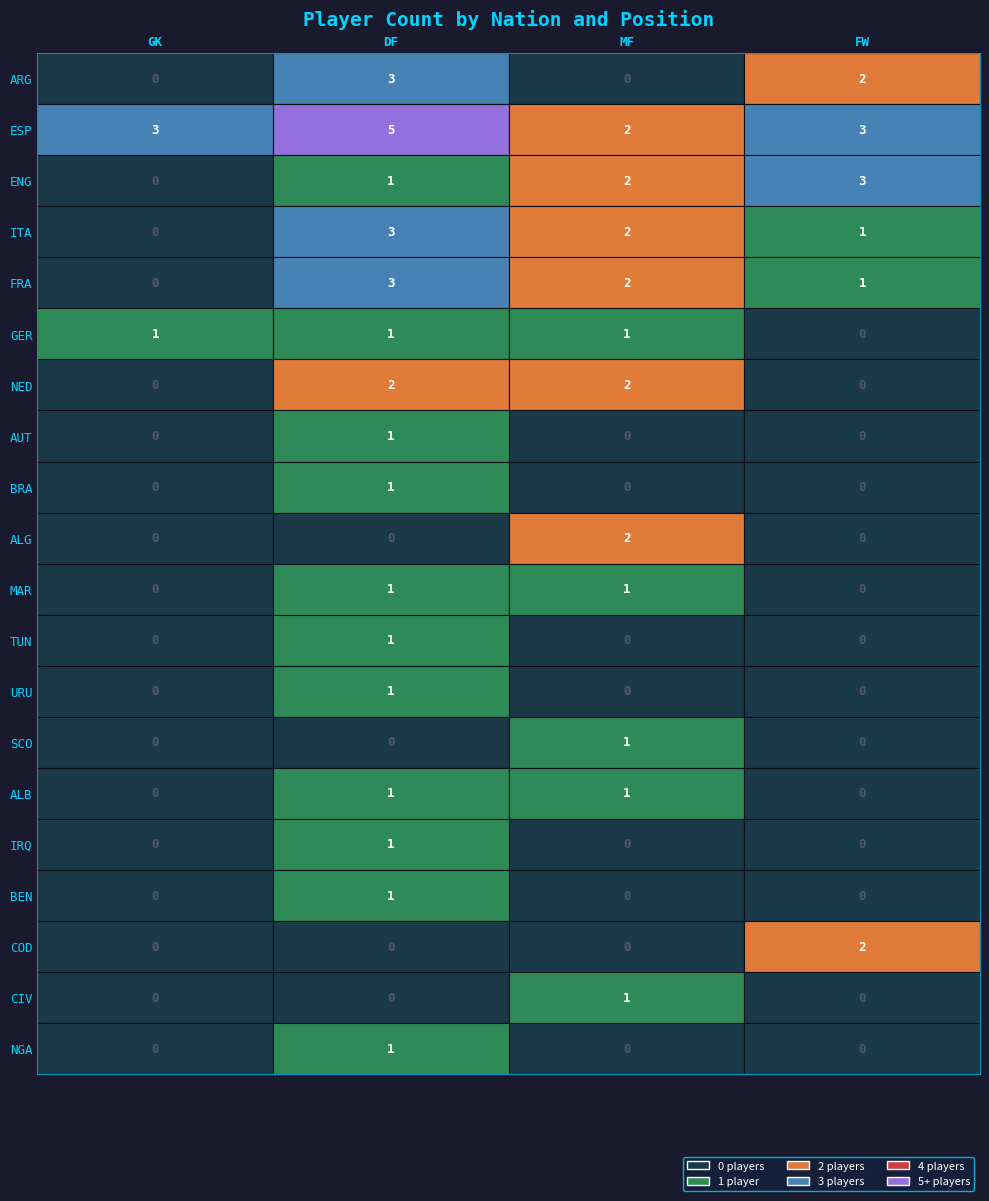

Count the FRA values in the range 1 to 3.

3